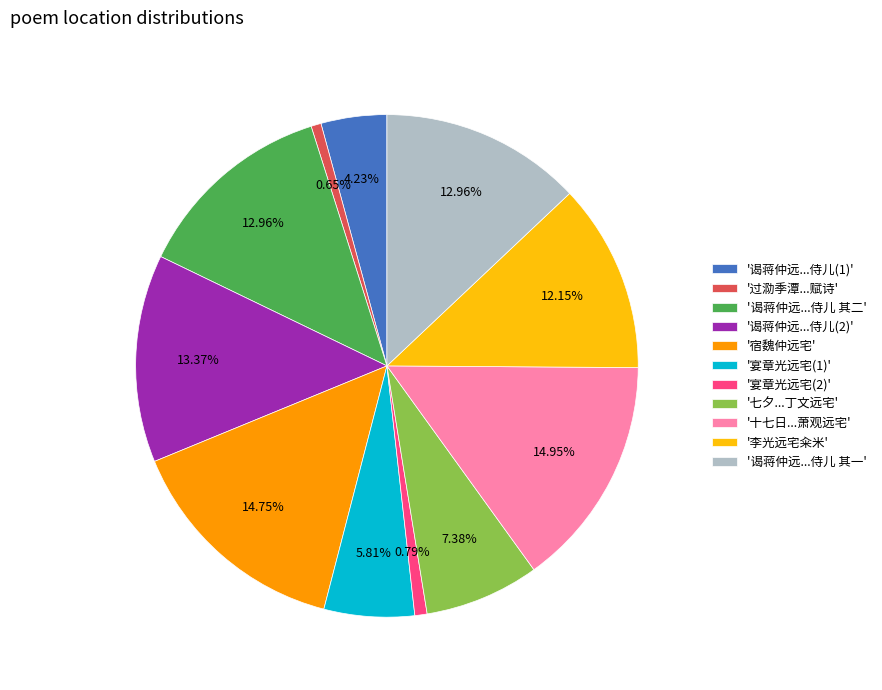

How many slices are in this pie chart?

11